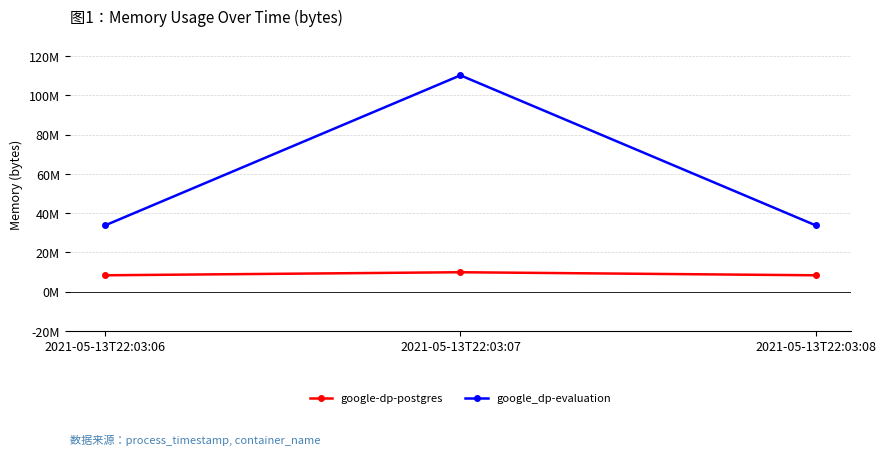

List the labels in order of google_dp-evaluation value, smallest first.

2021-05-13T22:03:06, 2021-05-13T22:03:08, 2021-05-13T22:03:07